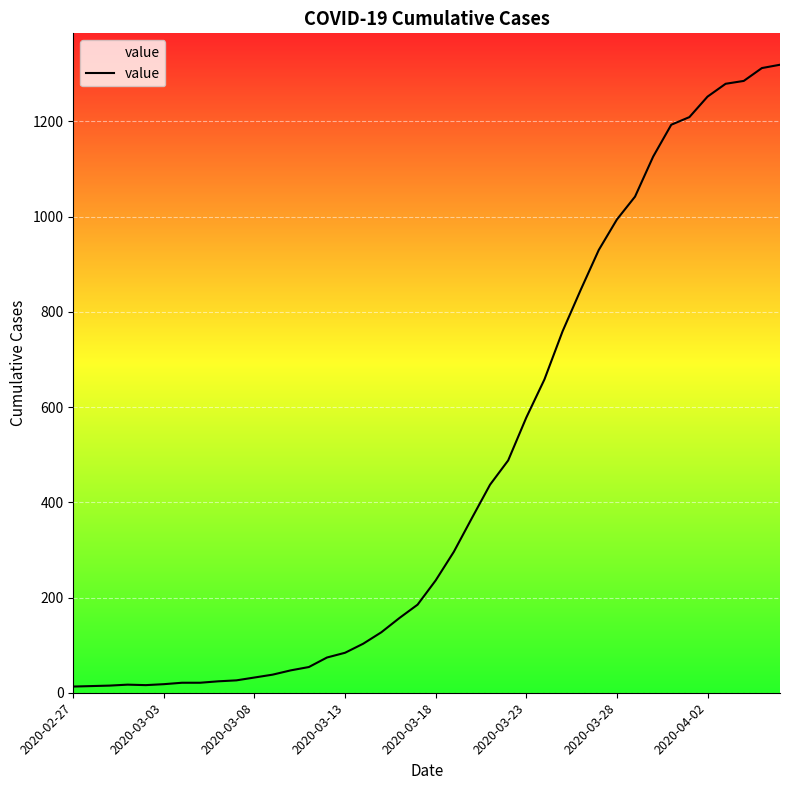

What is the greatest value displayed?

1319